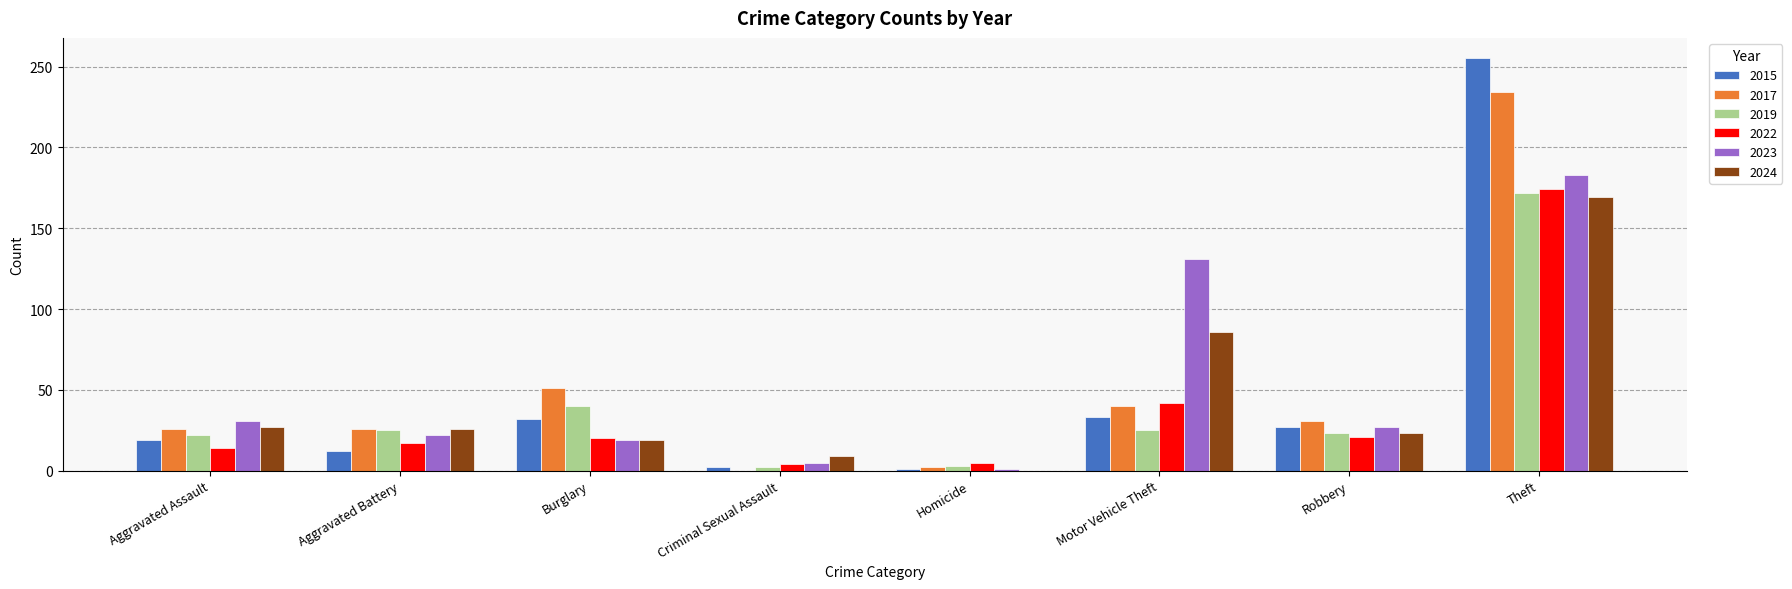

Where is 2023 nearest to the value 92?

Motor Vehicle Theft